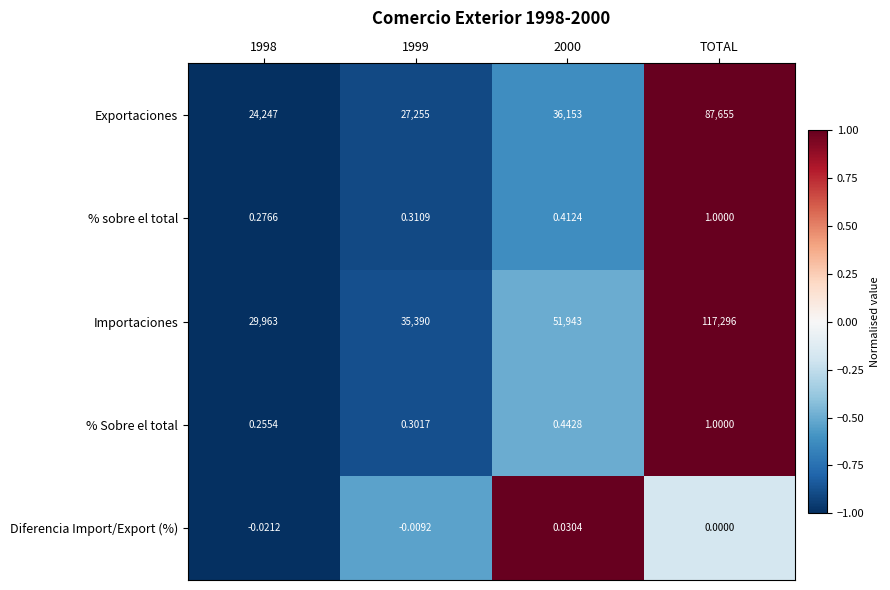

At which category is the sum across all series the highest?

TOTAL